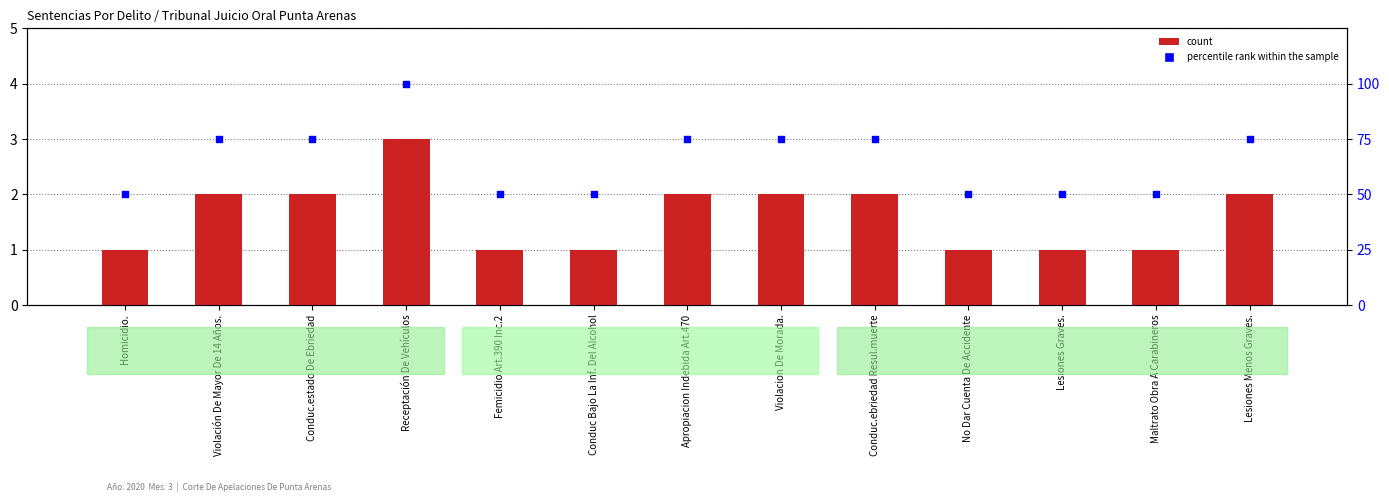

What are all the series names shown in the legend?

count, percentile rank within the sample